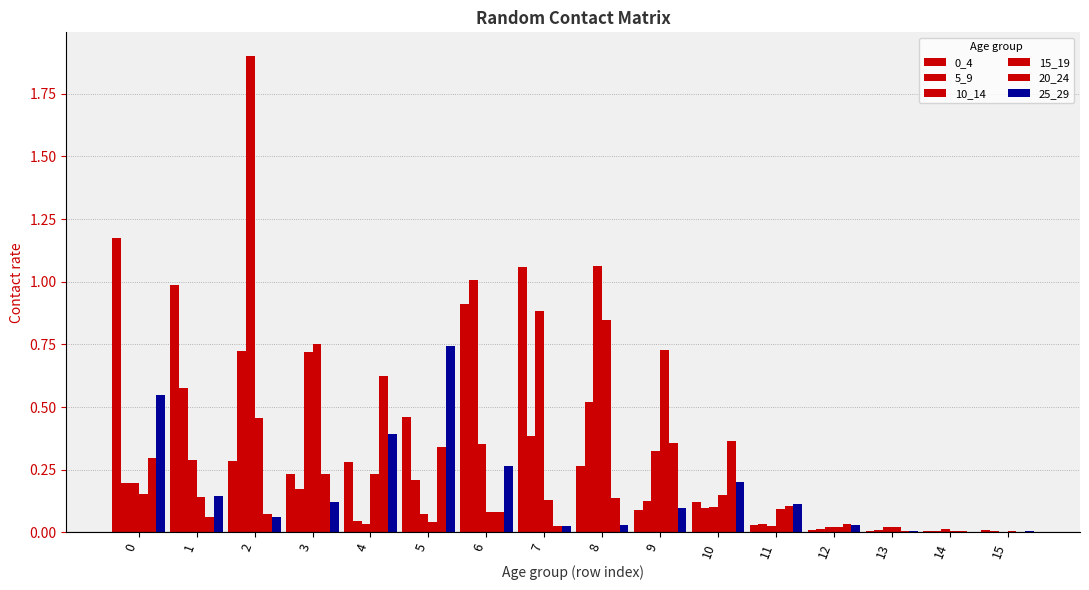

What is the difference between the maximum and minimum values in the 15_19 series?

0.8